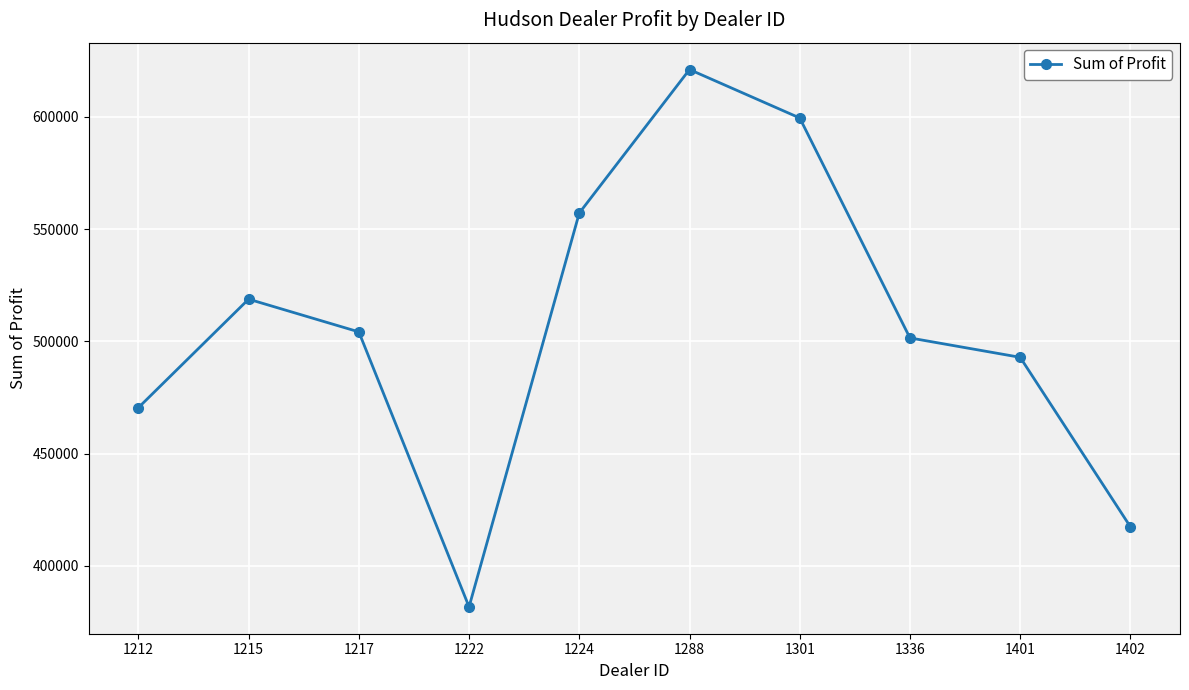

How many lines are shown in the chart?

1